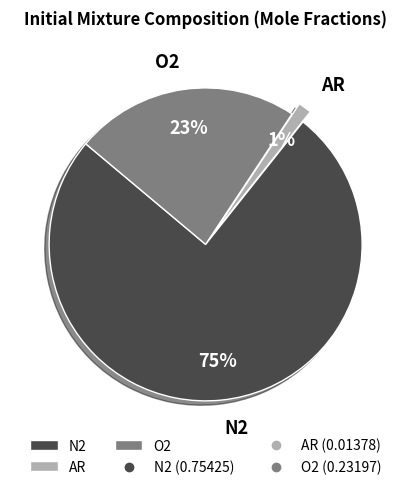

Does AR account for over 50% of the chart?

No